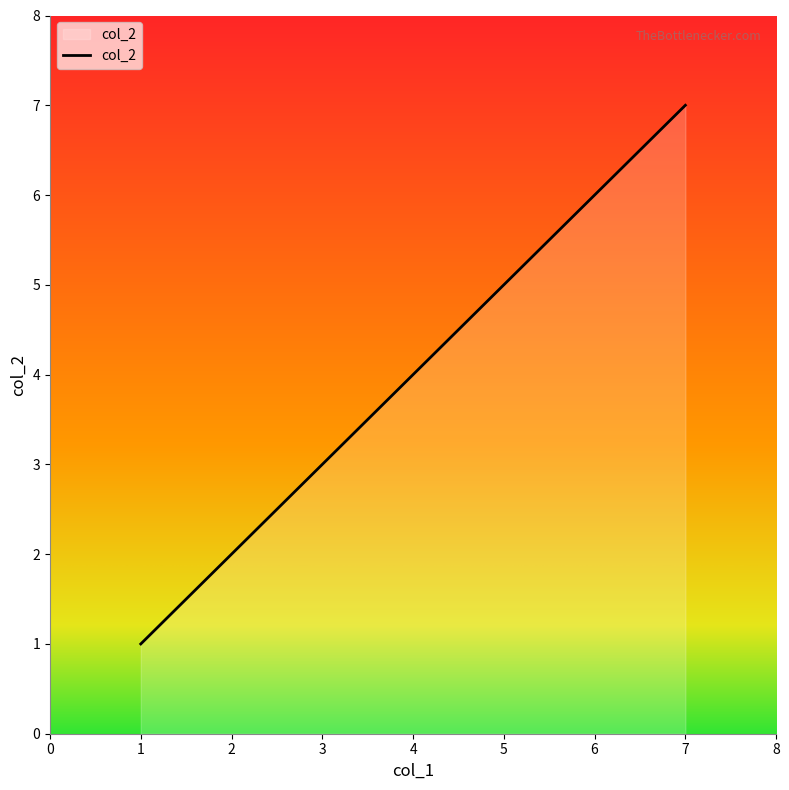

True or false: the data shows 2 at 7.

False